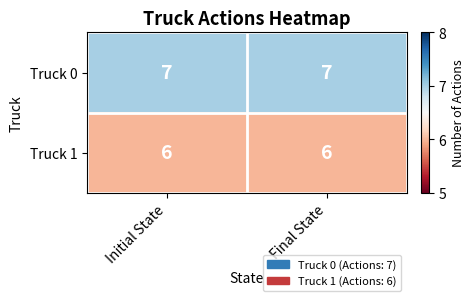

At Final State, list the series in order from smallest to largest.

Truck 1, Truck 0